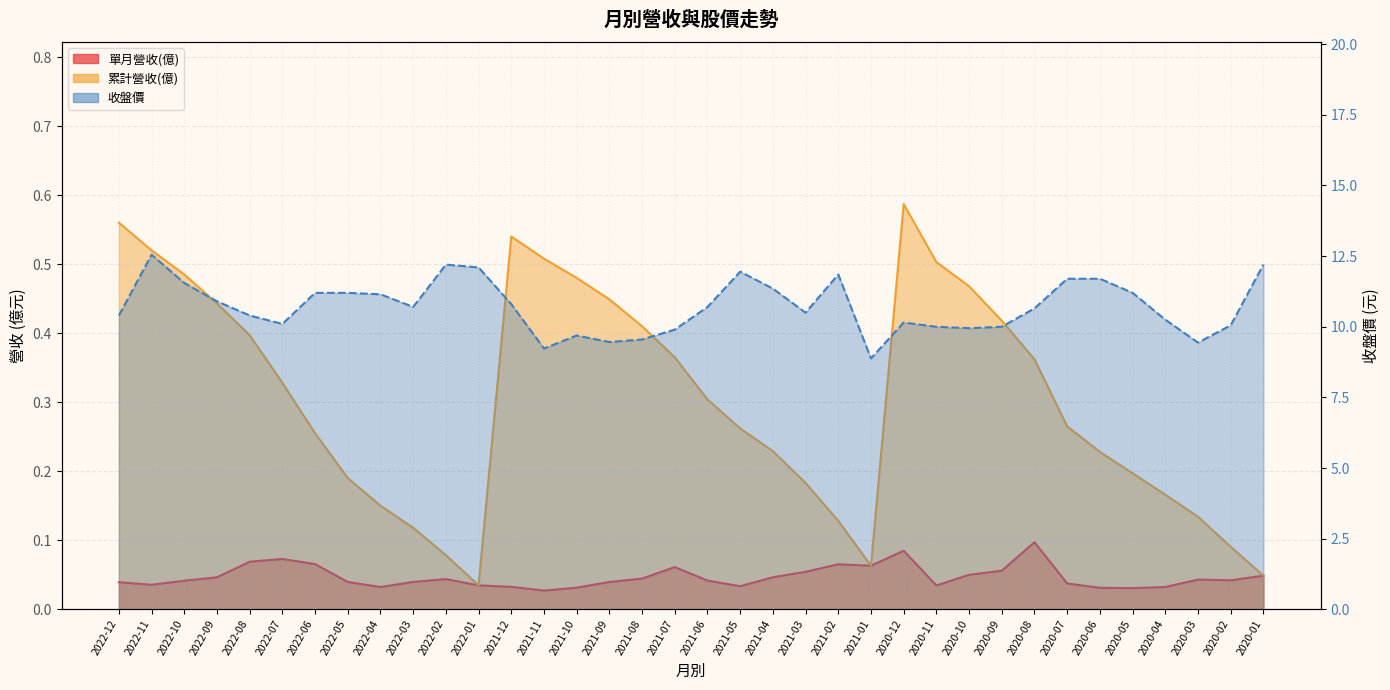

What is the highest value of the 累計營收(億) series?

0.6